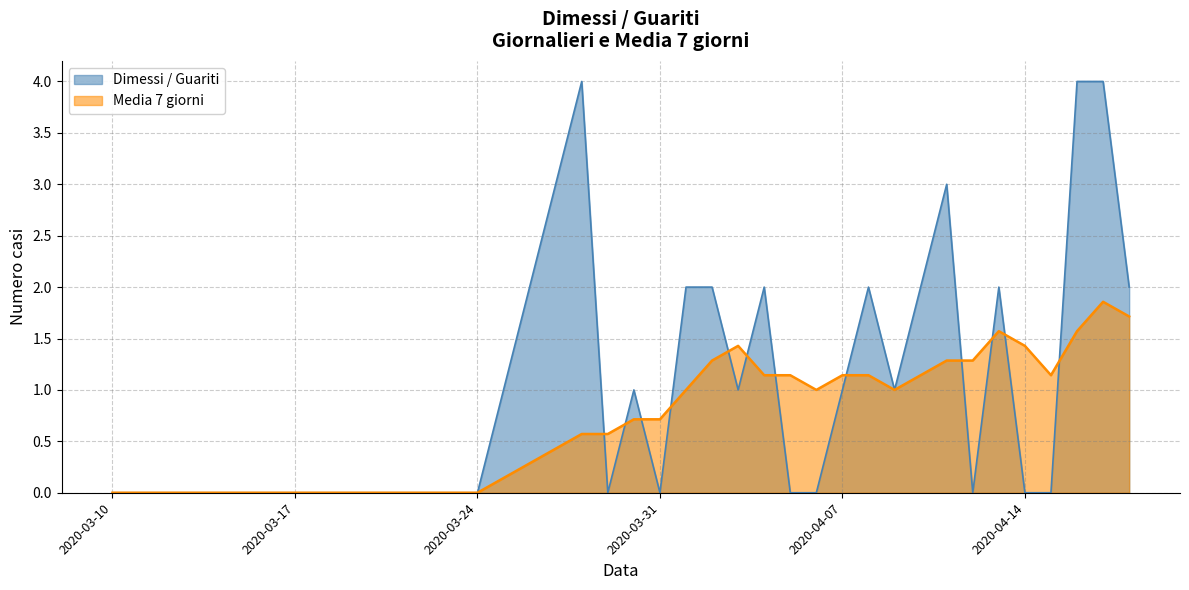

Is it true that Media 7 giorni equals 1.1 at 2020-04-10?

True